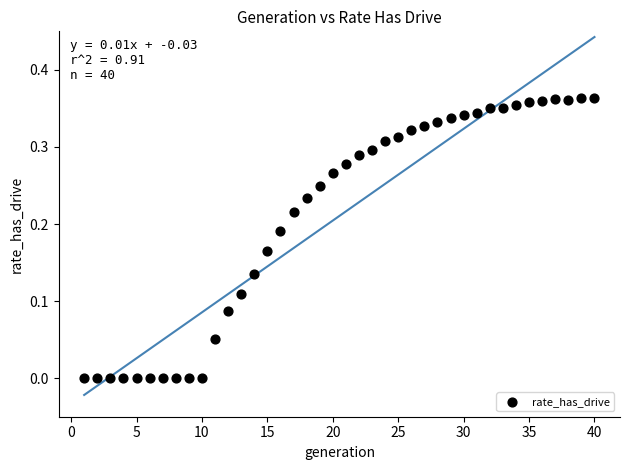

What is the range of X values (max minus min)?

39.0